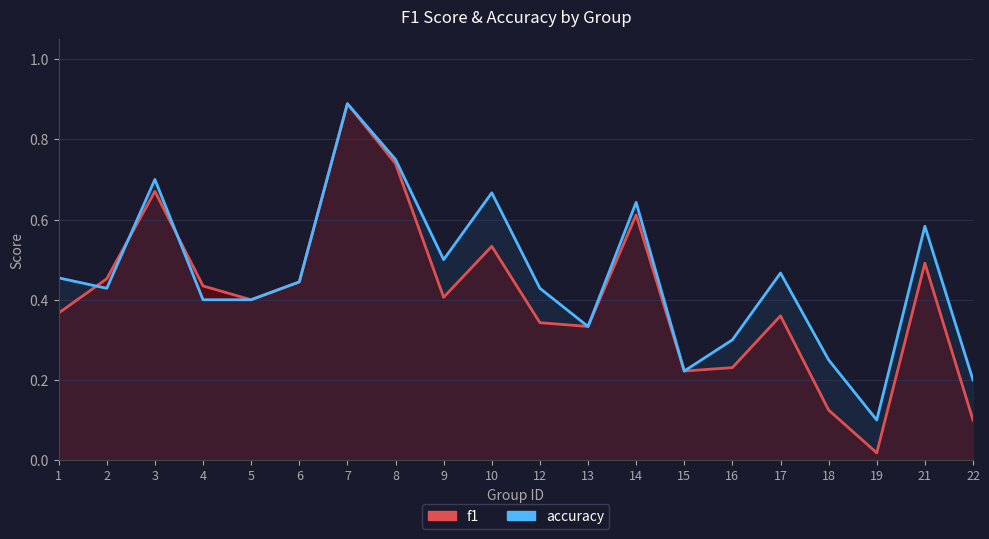

At how many categories does at least one series exceed 0?

20